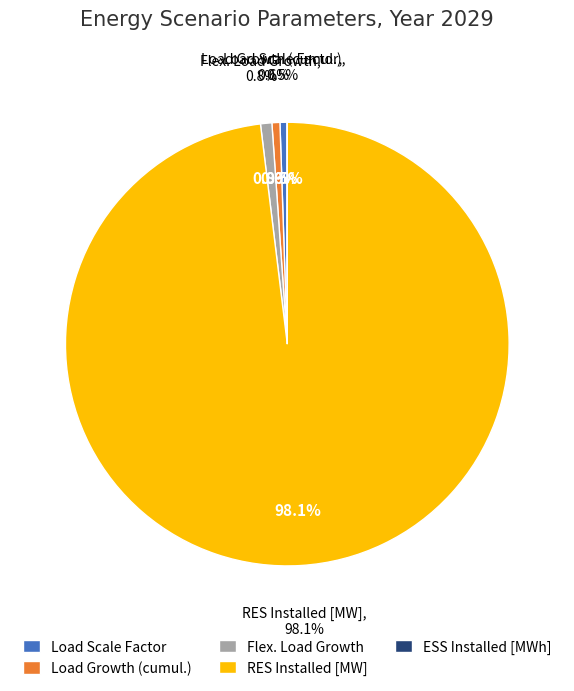

Rank the categories by value from highest to lowest.

RES Installed [MW], Flex. Load Growth, Load Growth (cumul.), Load Scale Factor, ESS Installed [MWh]